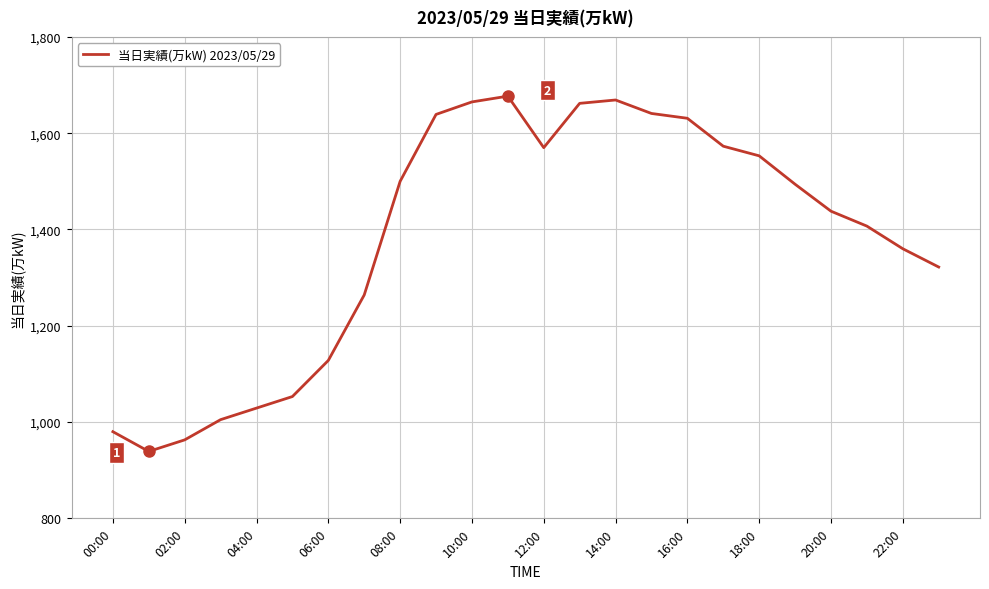

What is the smallest value displayed?

939